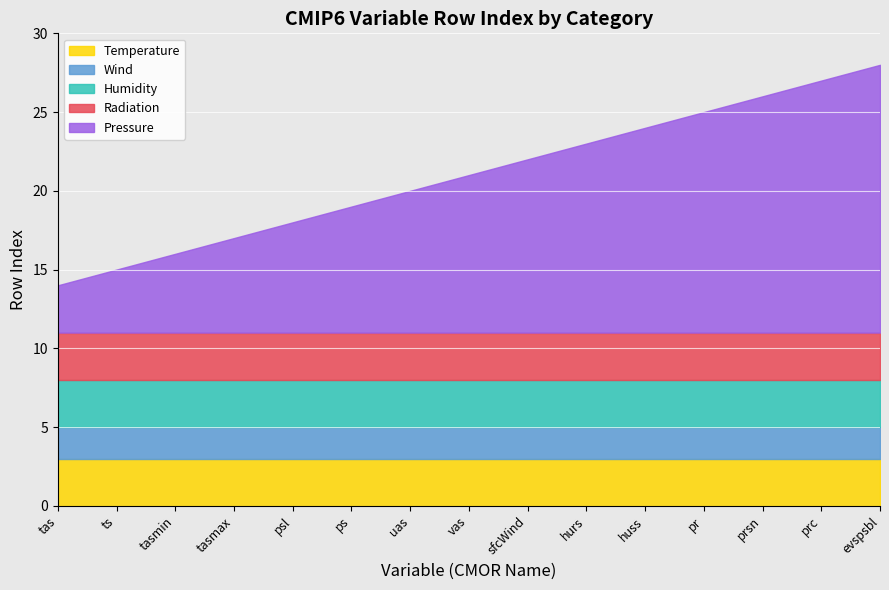

At which category is the sum across all series the highest?

evspsbl